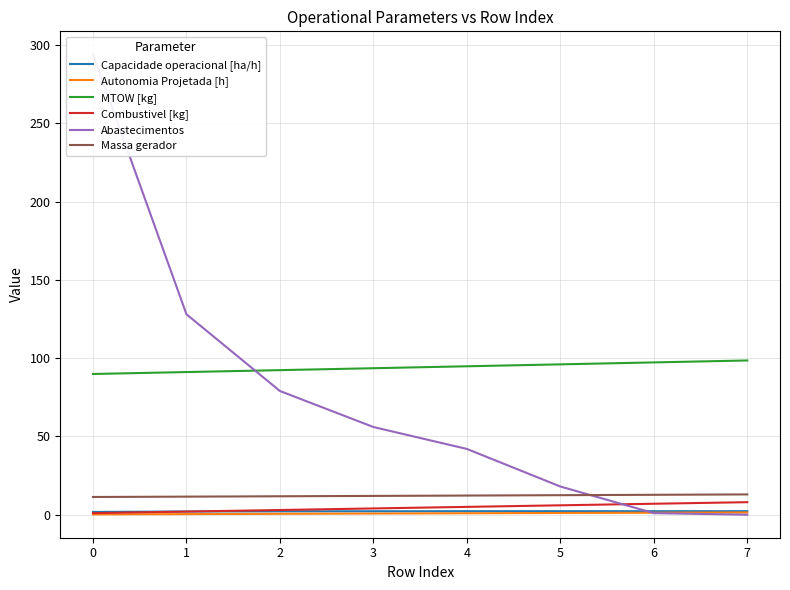

True or false: Capacidade operacional [ha/h] has a value of 2.2 at 7.

True